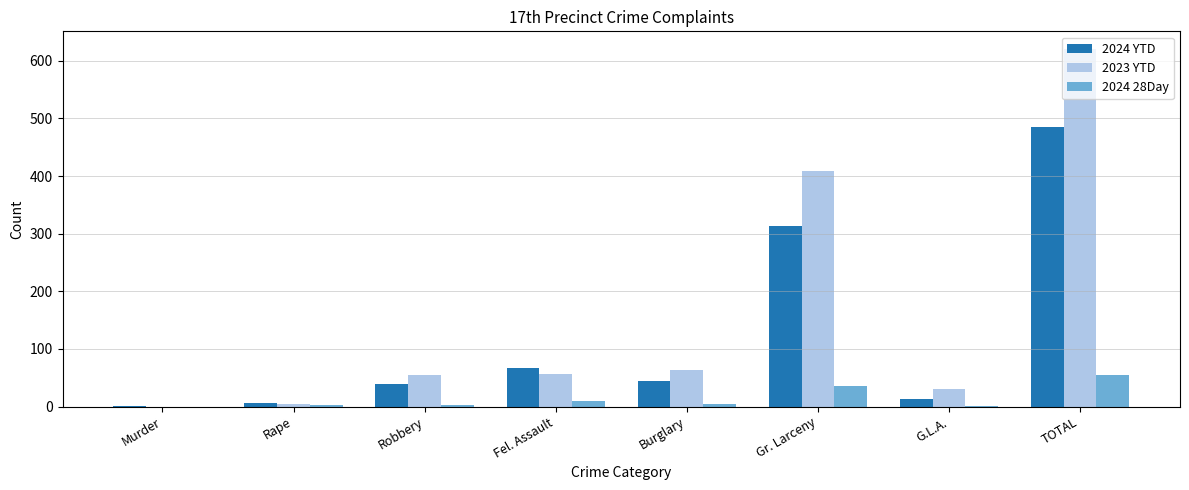

Read the 2024 YTD value at TOTAL, to the nearest 5.

485